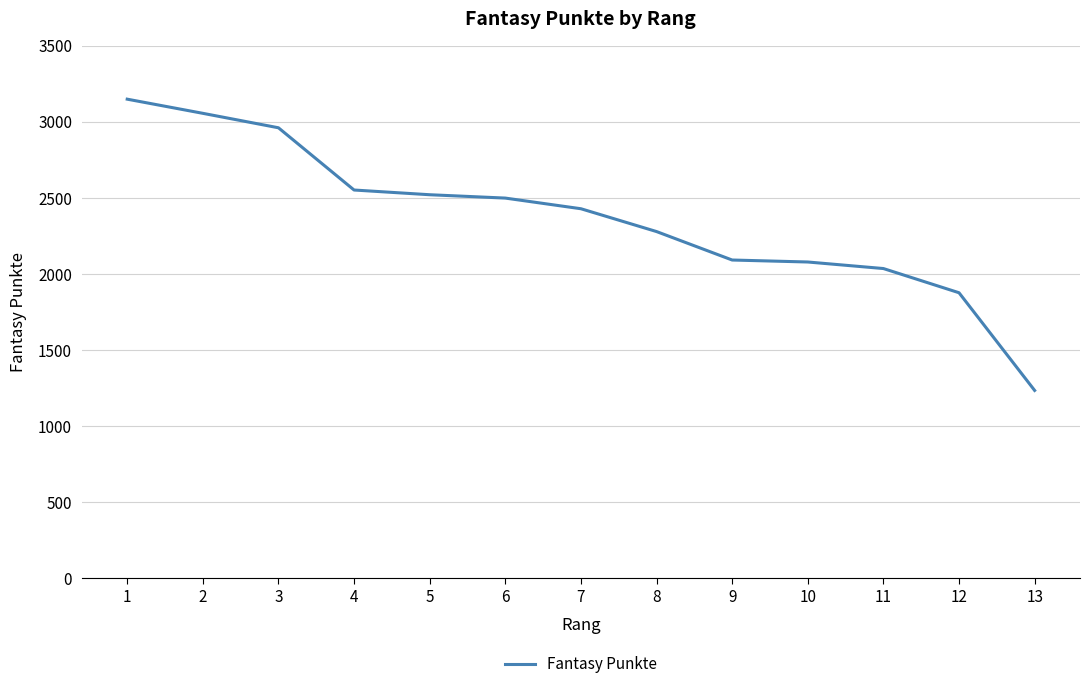

Approximately how many times larger is the value at 10 compared to 11?

1.0